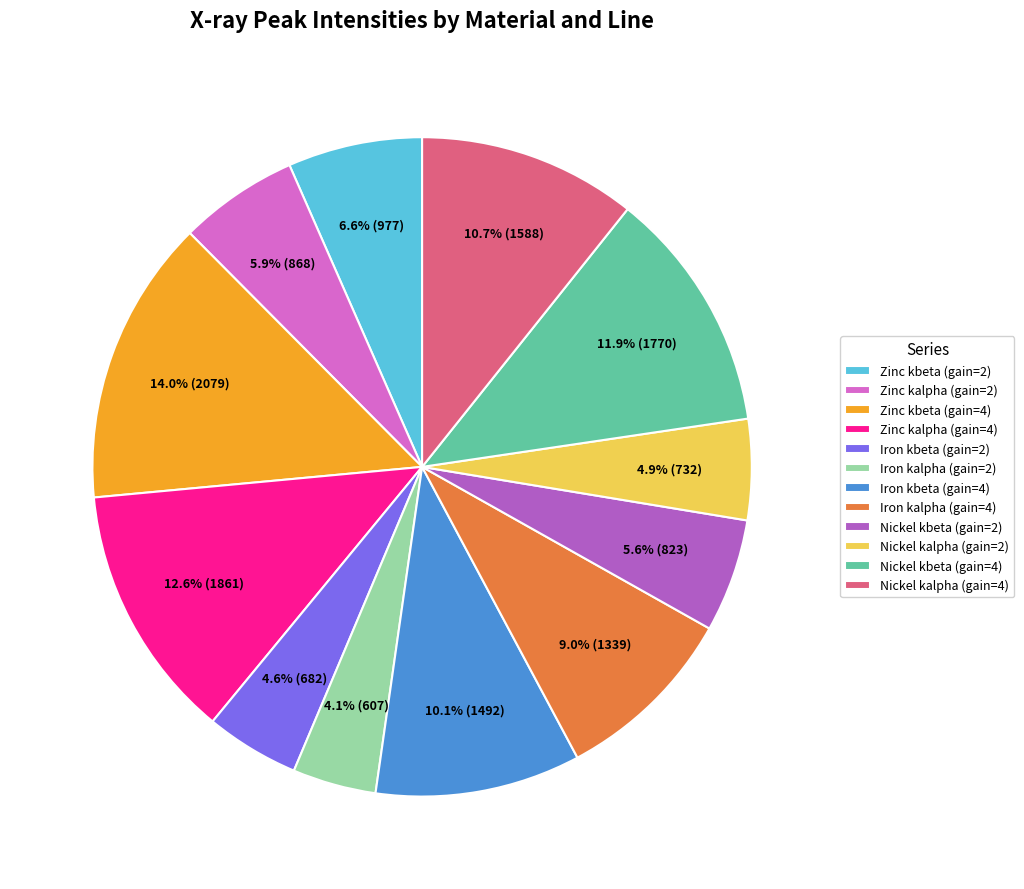

Approximately how many times larger is the value at Nickel kalpha (gain=4) compared to Nickel kbeta (gain=2)?

1.9